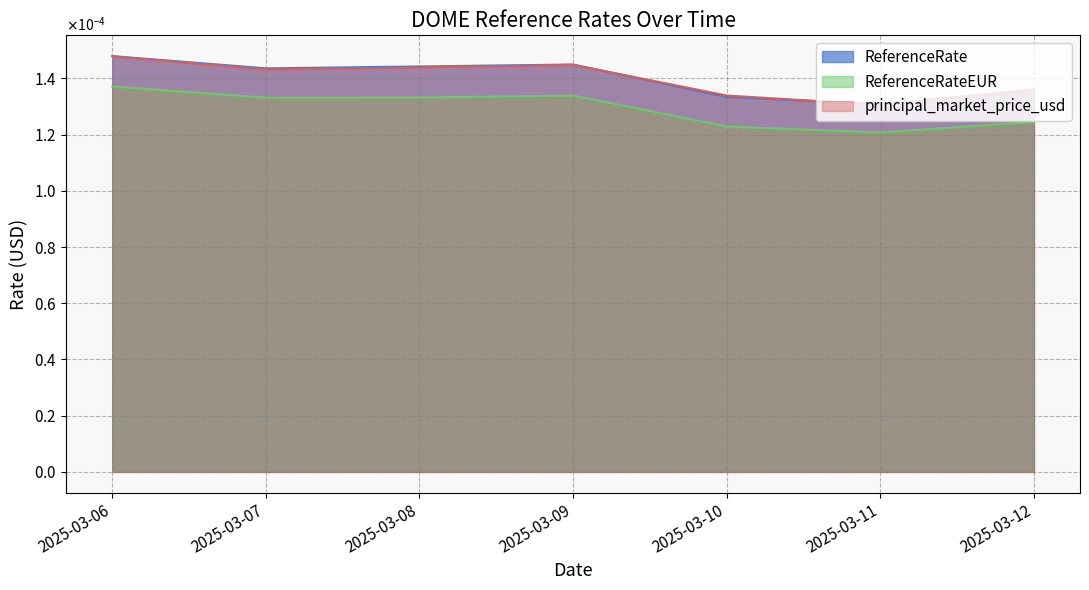

At how many categories does at least one series exceed 0?

7